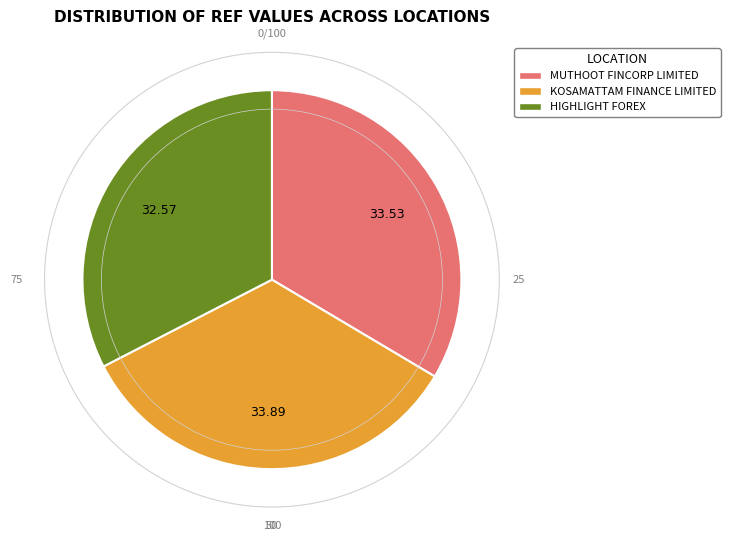

Does any single category account for the majority?

No